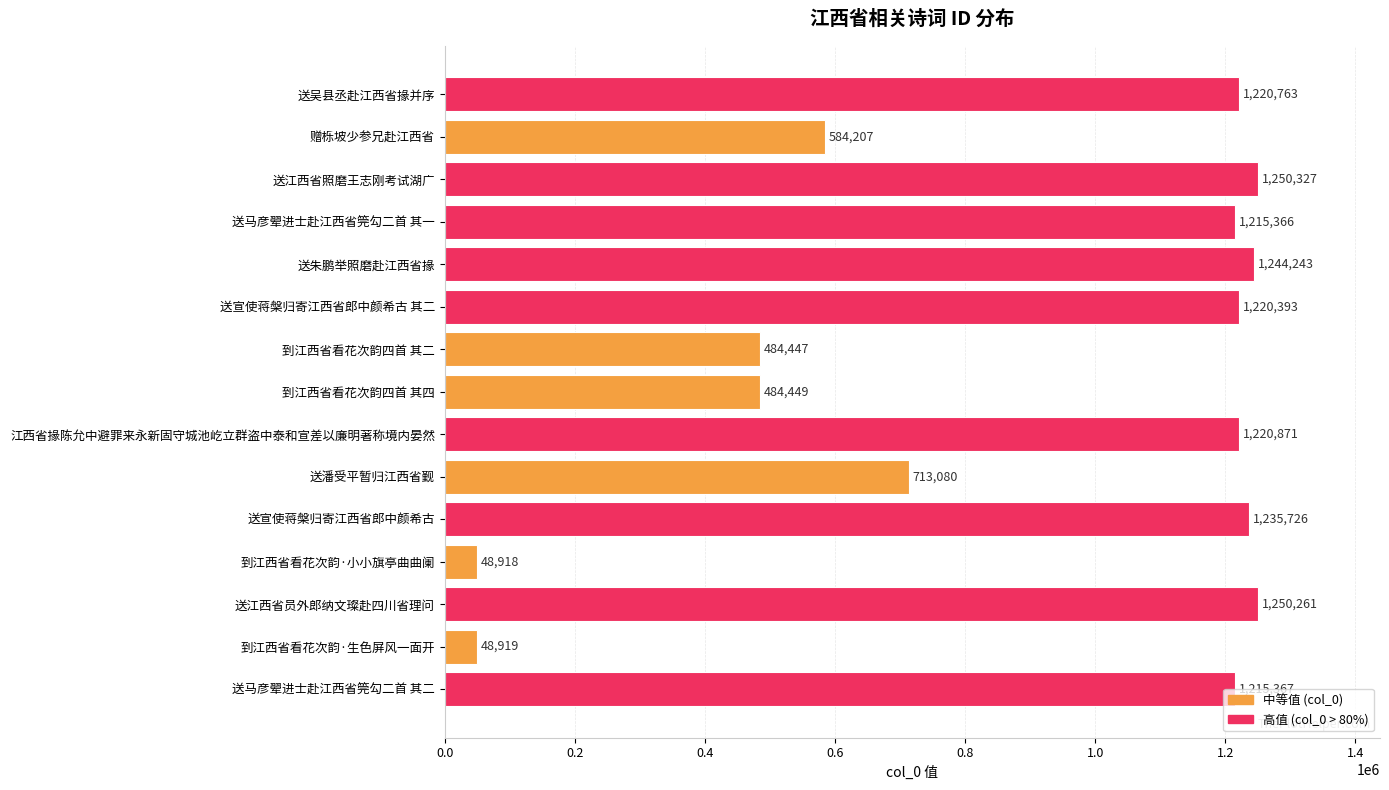

What is the smallest value displayed?

48918